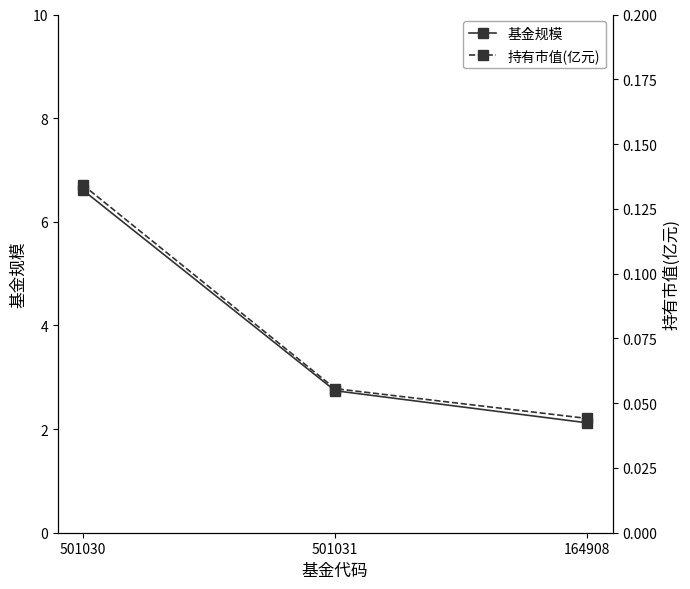

What position from the right is 501031?

2